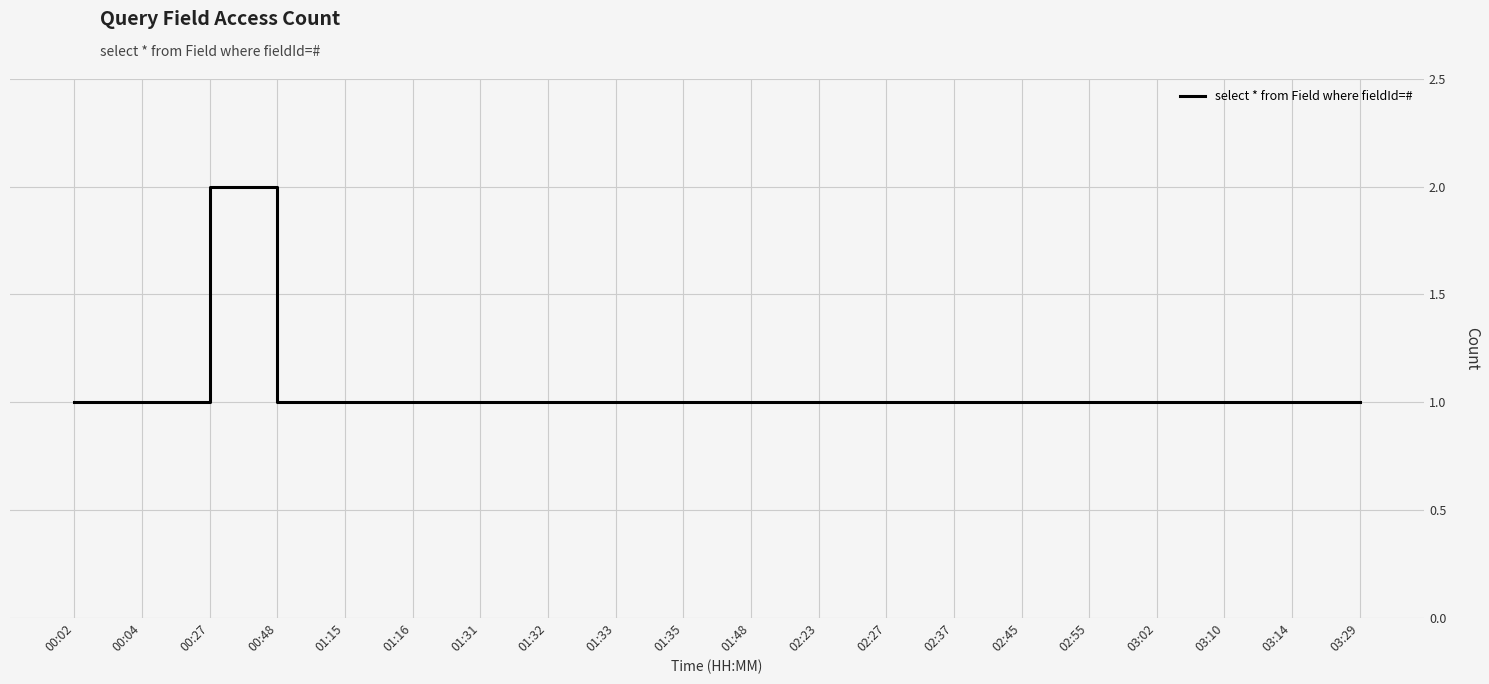

Reading left to right, what are all the values shown in this chart?

1	1	2	1	1	1	1	1	1	1	1	1	1	1	1	1	1	1	1	1